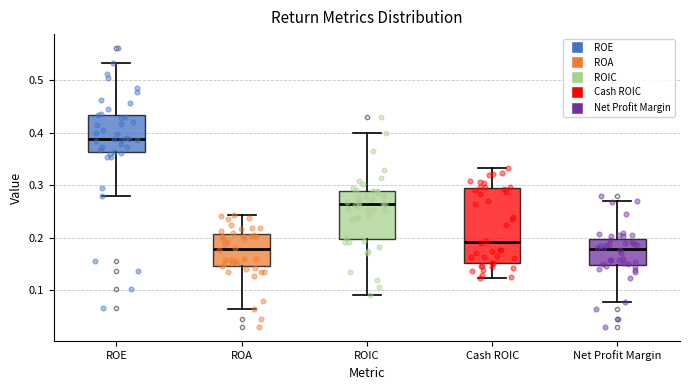

Reading left to right, read every box against the y-axis: the position of its median line, the range the box covers, and the ends of its whiskers. The values are not printed on the chart, so give them approximately, as read against the axis.

ROE: median 0.39, box 0.36 to 0.43, whiskers 0.28 to 0.53
ROA: median 0.18, box 0.15 to 0.21, whiskers 0.07 to 0.24
ROIC: median 0.26, box 0.20 to 0.29, whiskers 0.09 to 0.40
Cash ROIC: median 0.19, box 0.15 to 0.29, whiskers 0.12 to 0.33
Net Profit Margin: median 0.18, box 0.15 to 0.20, whiskers 0.08 to 0.27